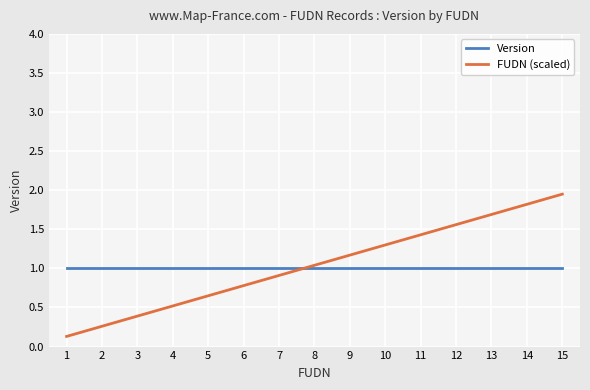

What is the total value across all series at 12?

2.6